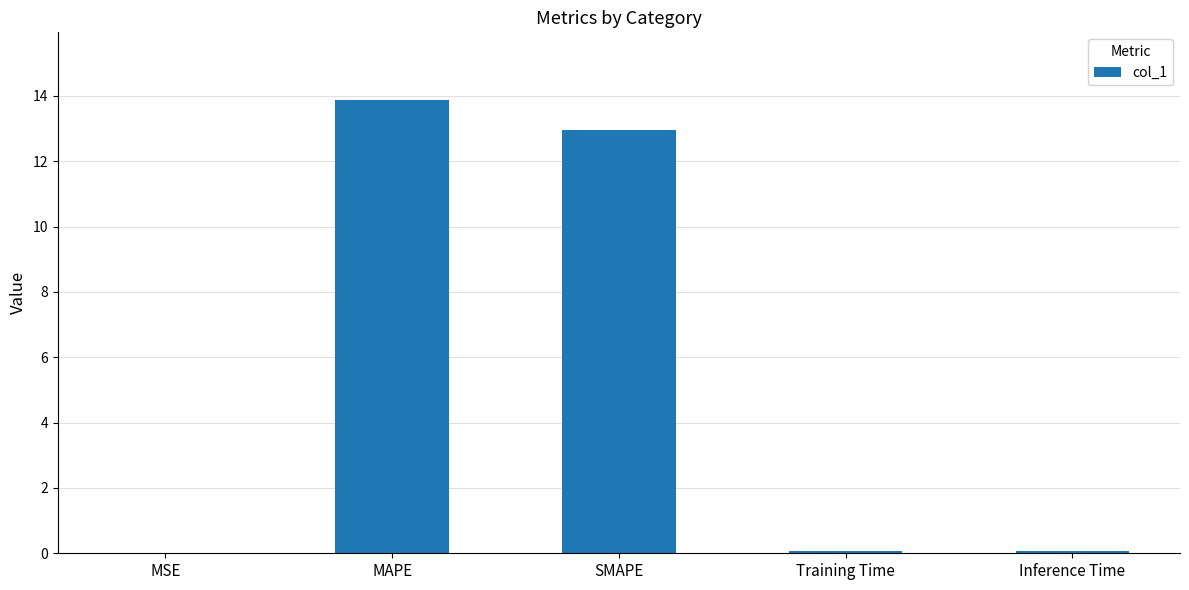

What is the sum of all values?

27.0